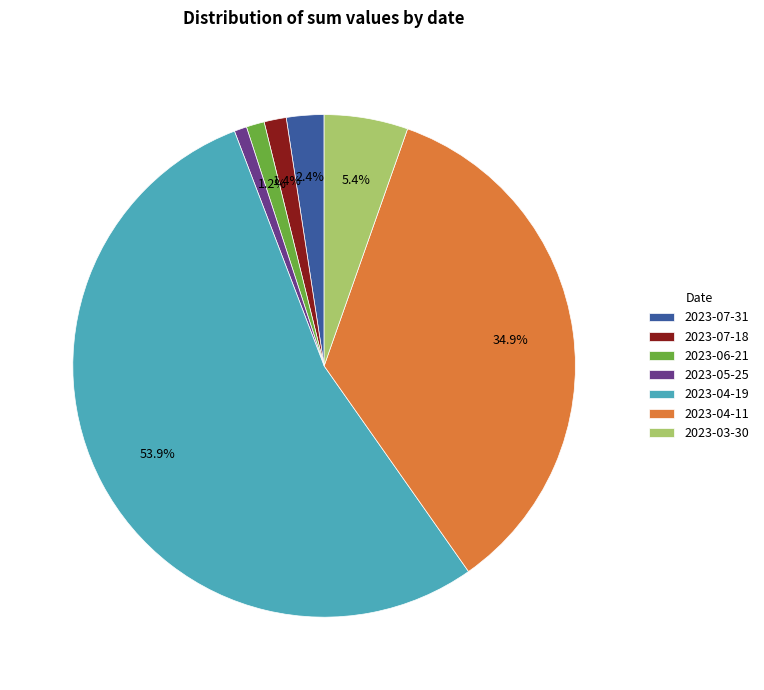

To the nearest percent, what portion does 2023-03-30 represent?

5%